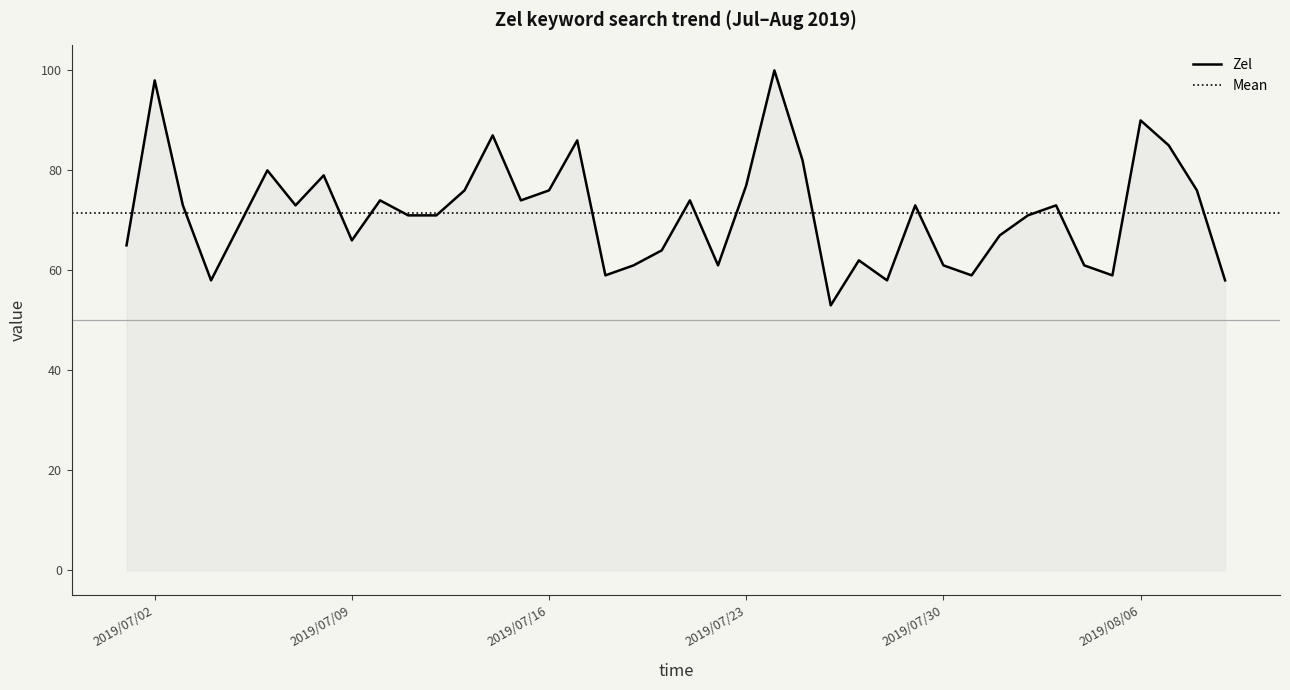

Reading right to left, extract all data points from this chart.

58	76	85	90	59	61	73	71	67	59	61	73	58	62	53	82	100	77	61	74	64	61	59	86	76	74	87	76	71	71	74	66	79	73	80	69	58	73	98	65